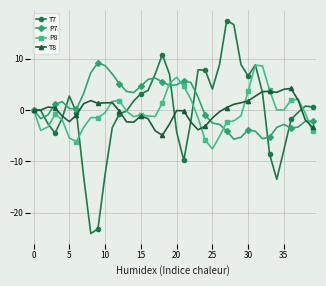

Which series has the largest range (max minus min)?

T7